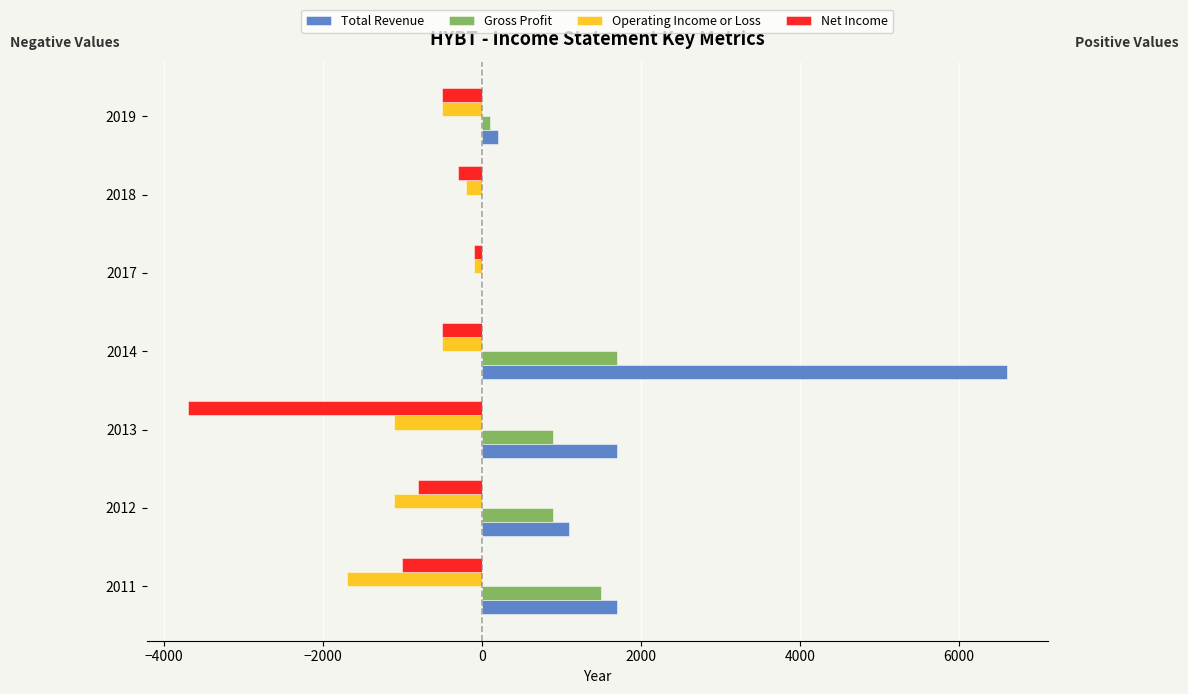

Rank the series by their maximum value, from highest to lowest.

Total Revenue, Gross Profit, Operating Income or Loss, Net Income